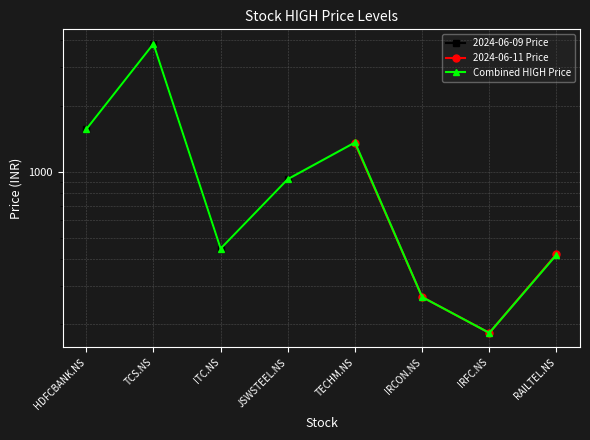

True or false: 2024-06-09 Price and Combined HIGH Price intersect in this chart.

False